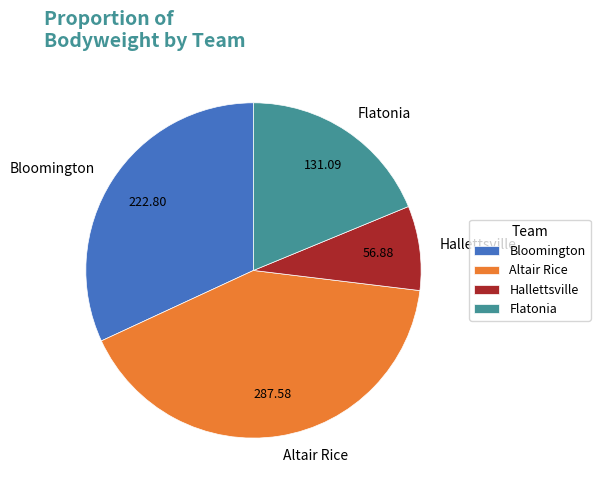

Rank the categories by value from lowest to highest.

Hallettsville, Flatonia, Bloomington, Altair Rice